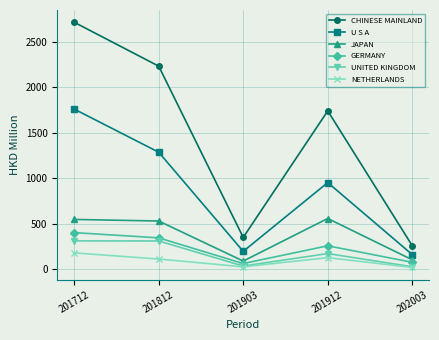

What is the difference between the maximum and minimum values in the JAPAN series?

468.2